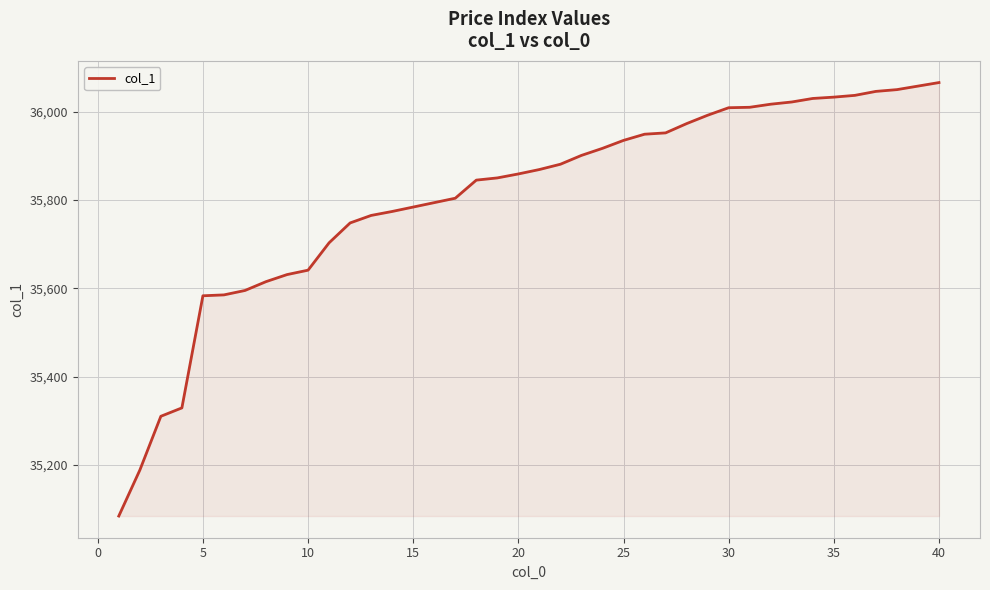

What is the difference between the maximum and minimum values?

982